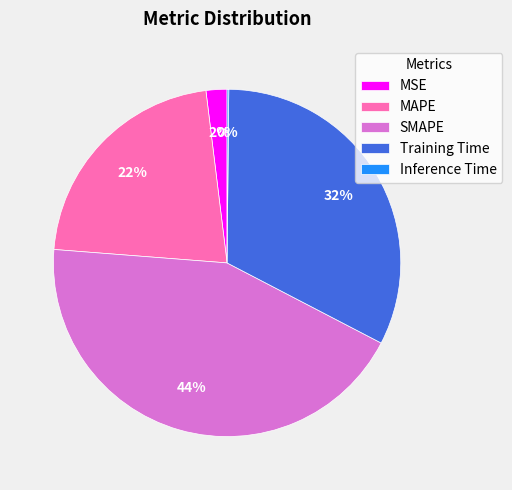

Which slice is the largest?

SMAPE